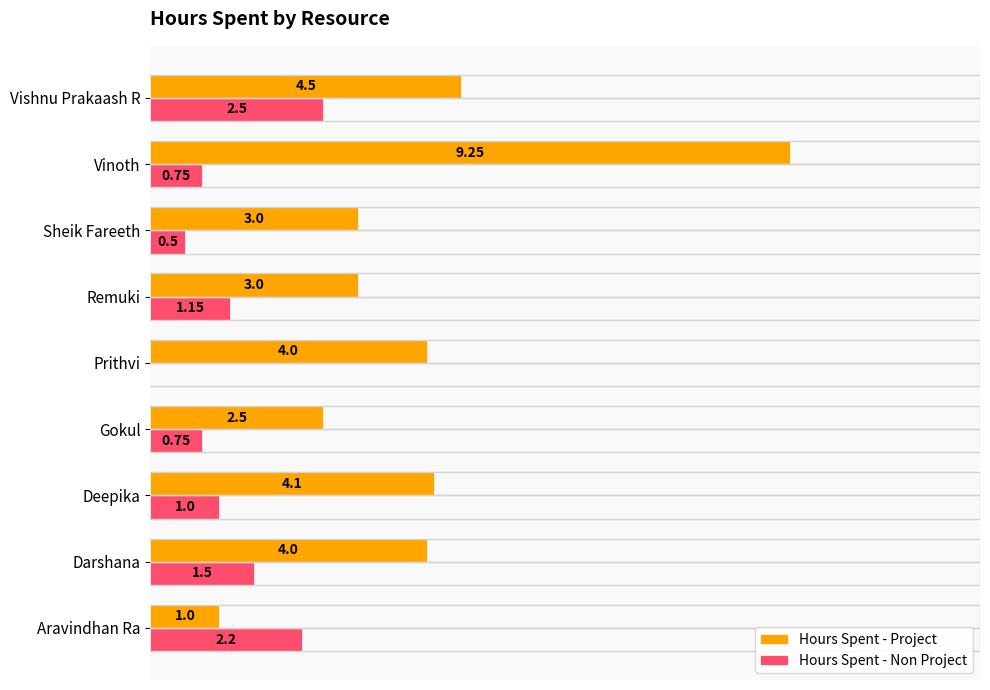

Where is Hours Spent - Project nearest to the value 5?

Vishnu Prakaash R